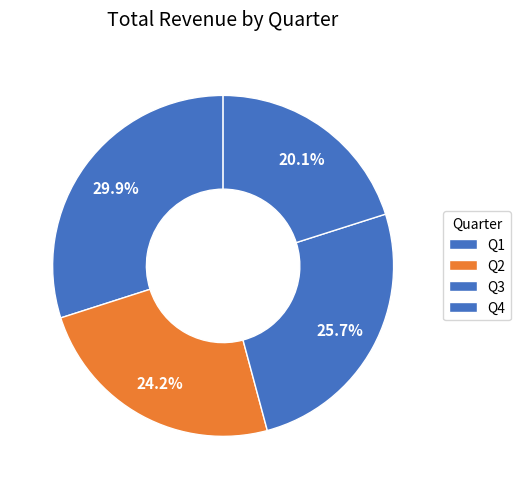

How many segments does this pie chart have?

4